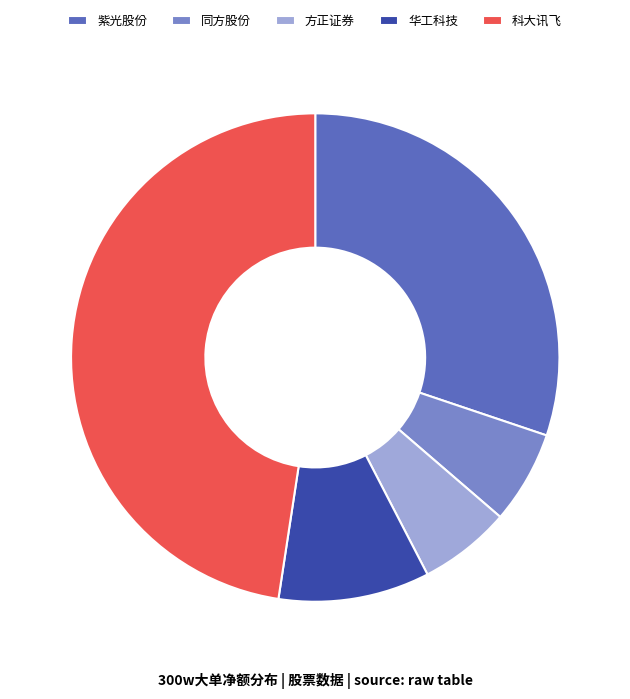

Is there a majority slice in this chart?

No